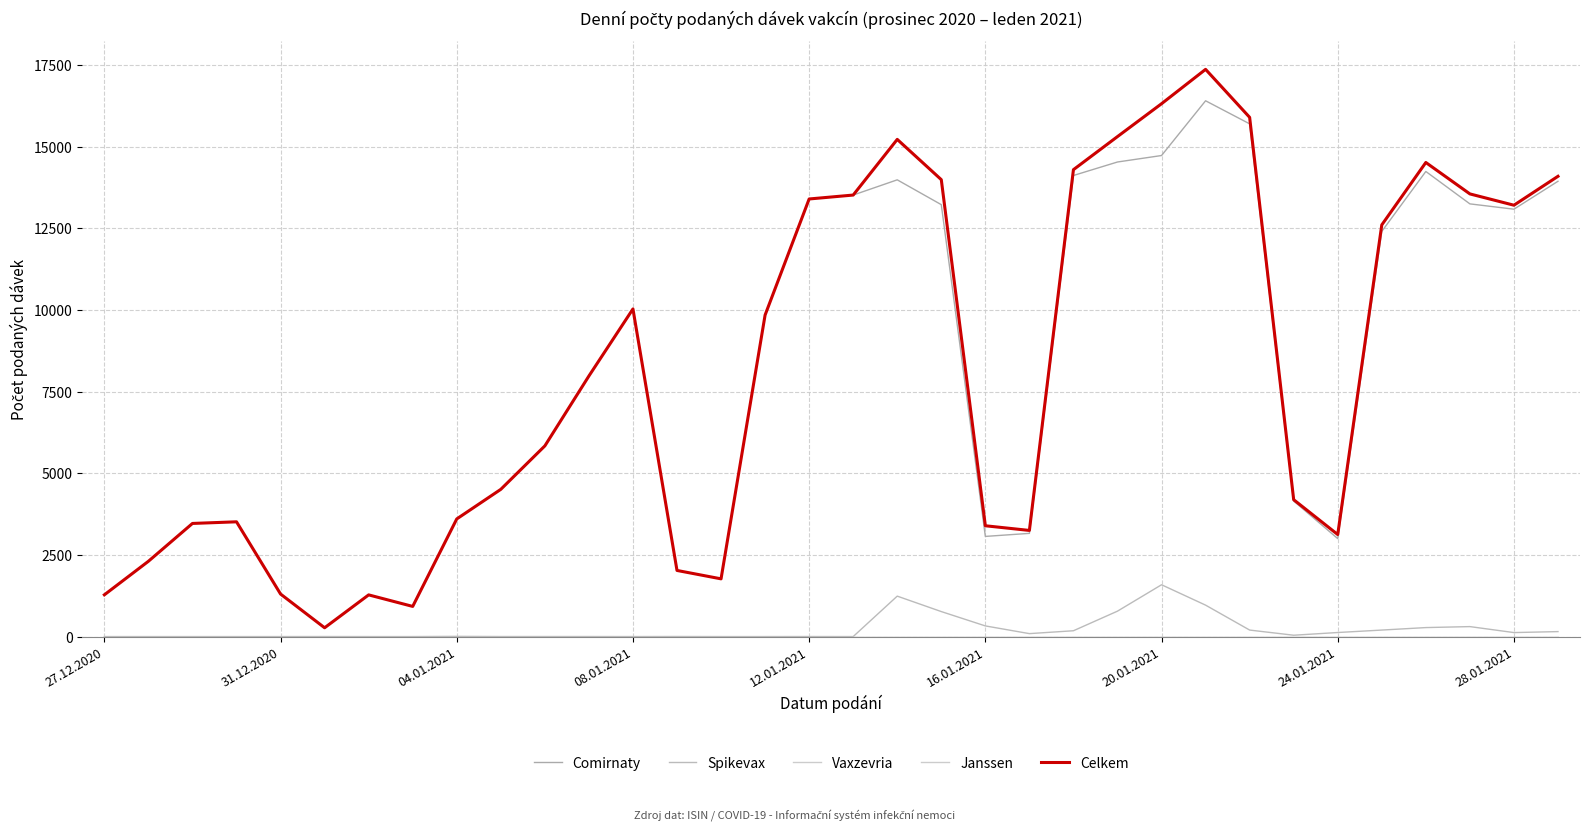

Does the chart display data point markers on the line(s)?

No